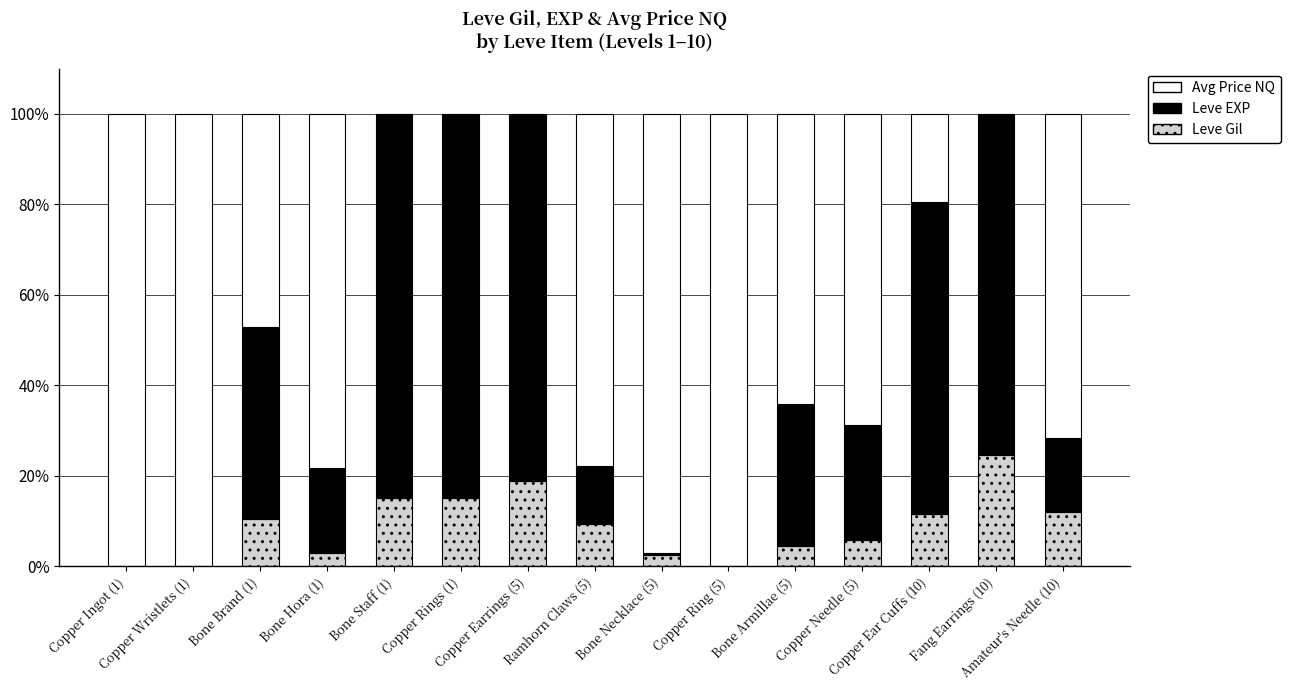

What is the maximum value for Leve Gil?

24.7